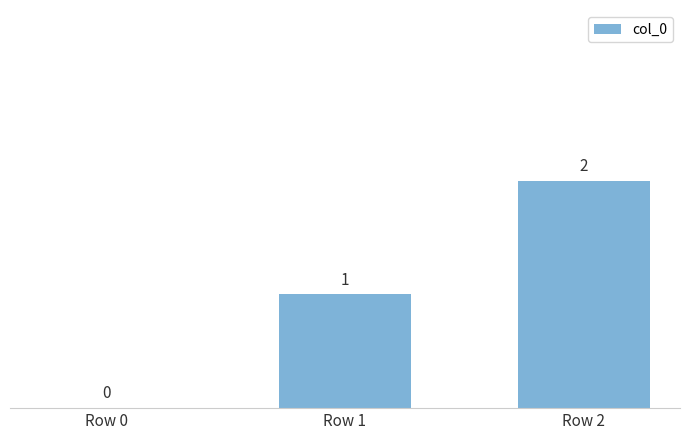

The value at Row 0 is 0. True or false?

True